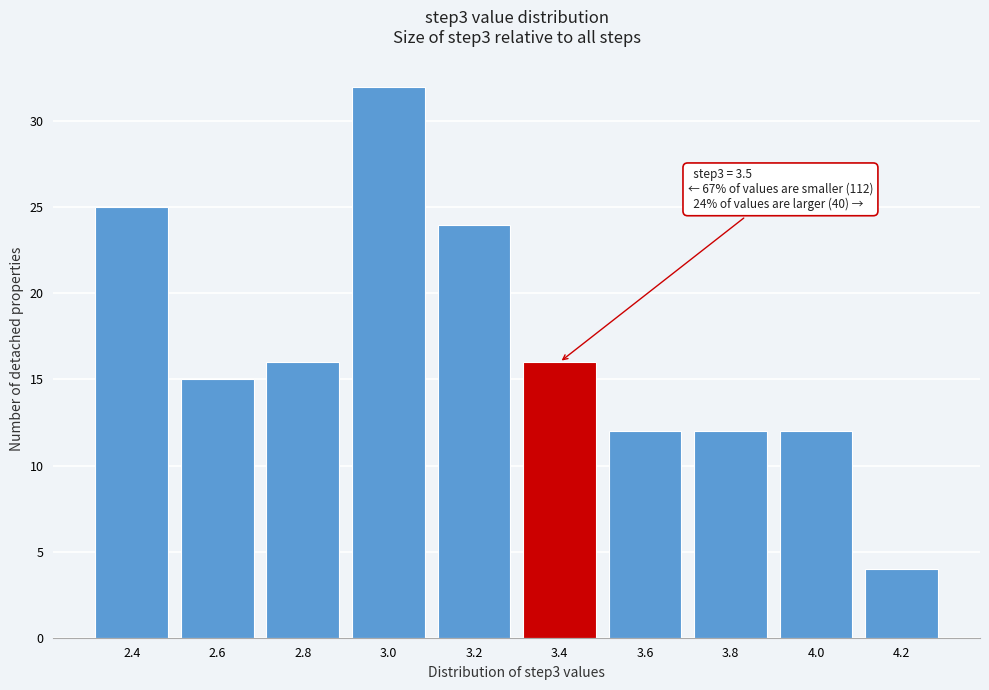

Reading right to left, list all the values displayed in this chart.

4.2=4	4.0=12	3.8=12	3.6=12	3.4=16	3.2=24	3.0=32	2.8=16	2.6=15	2.4=25